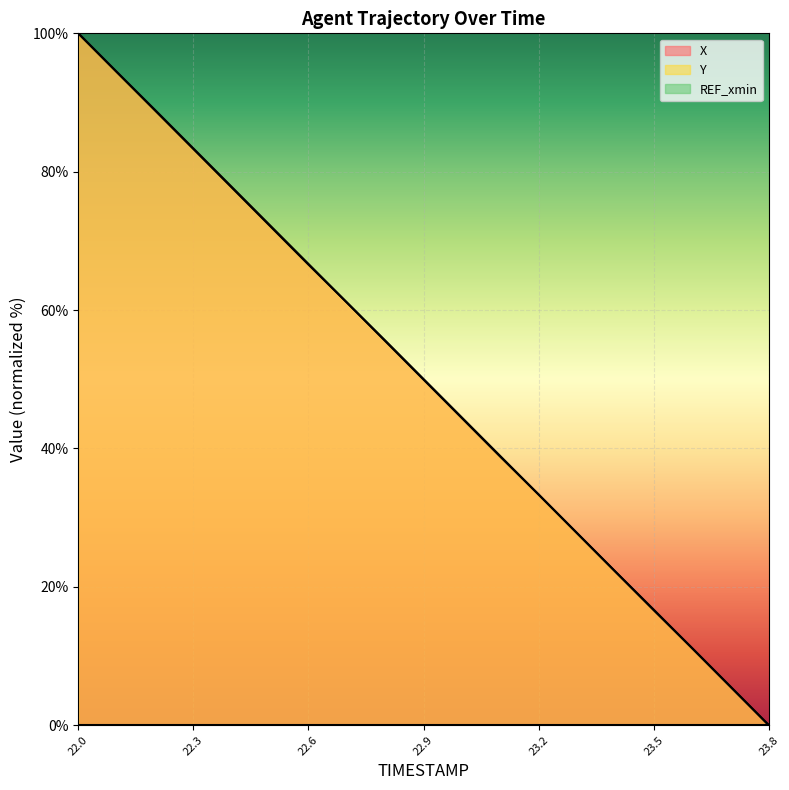

How many lines are shown in the chart?

3